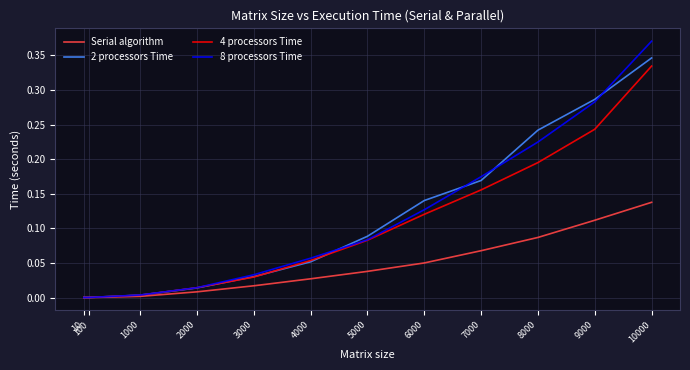

How many lines are shown in the chart?

4